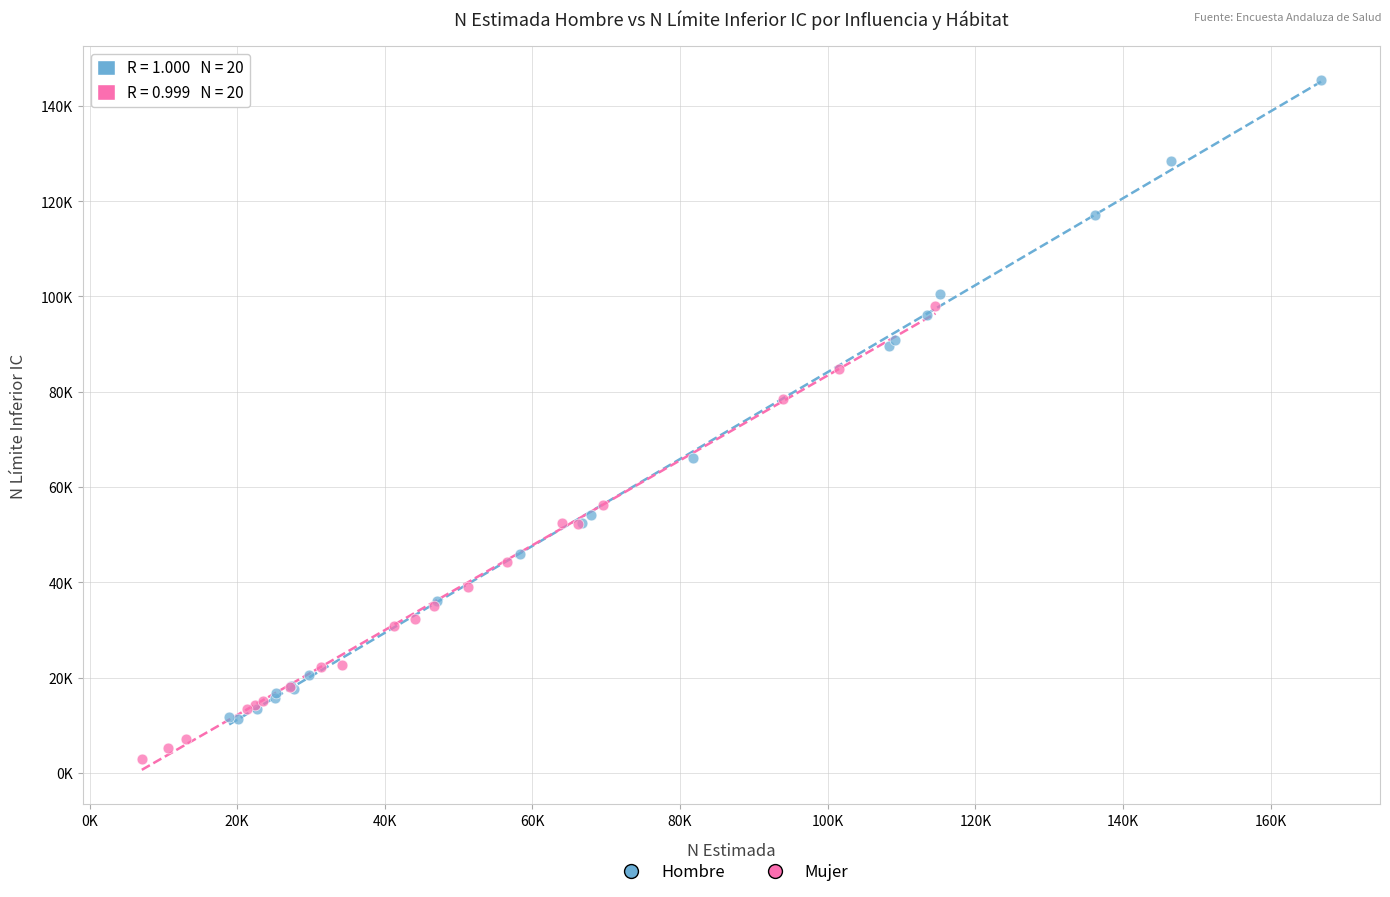

What are all the series names shown in the legend?

Hombre, Mujer